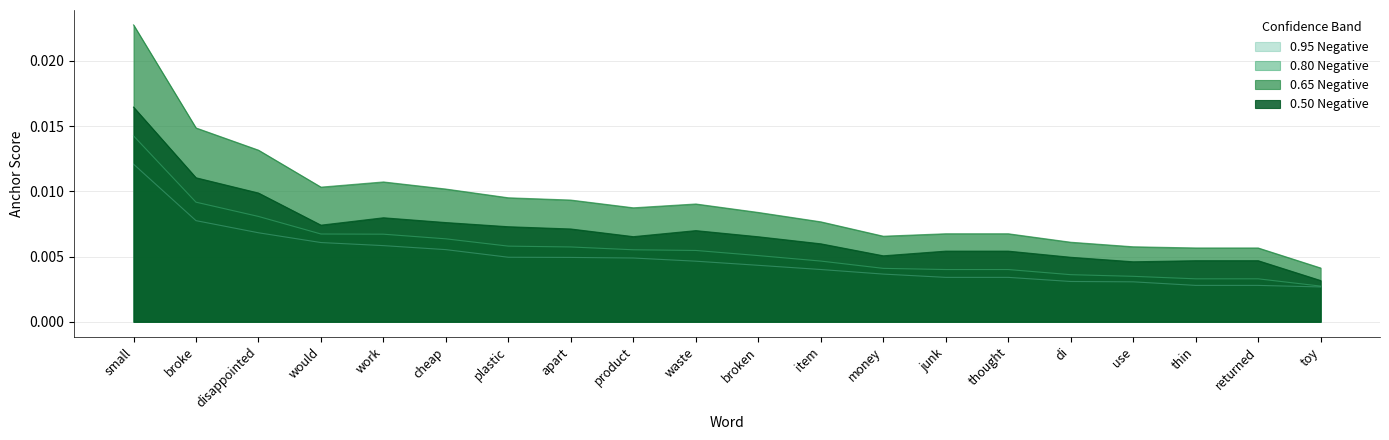

True or false: 0.5-negative and 0.8-negative cross at least once.

False